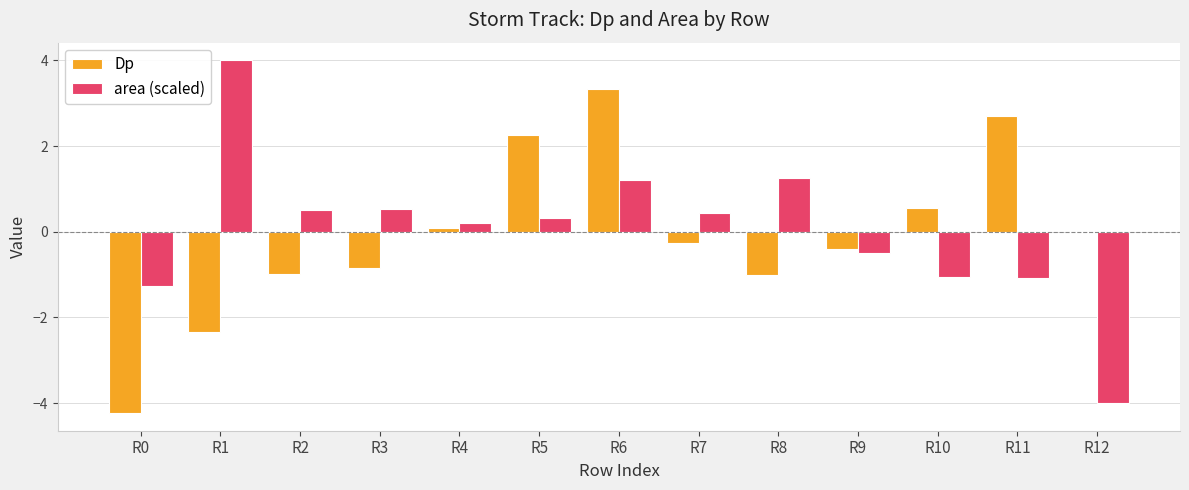

True or false: area (scaled) has a value of -1.5 at R11.

False